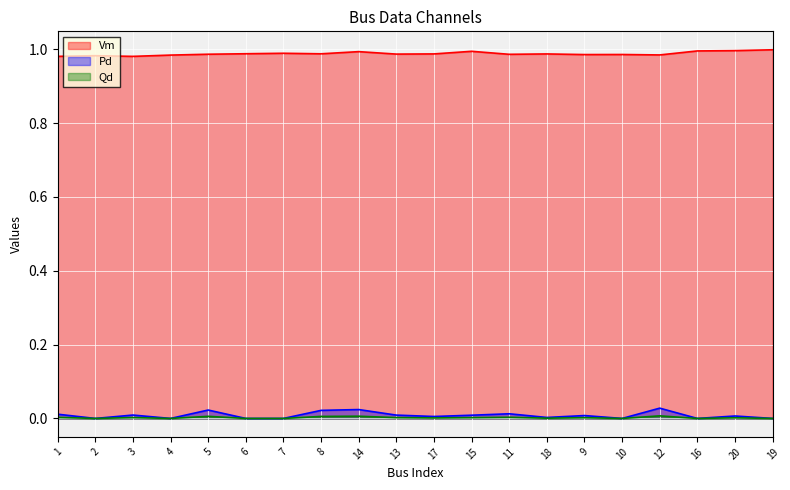

Which series has the largest range (max minus min)?

Pd